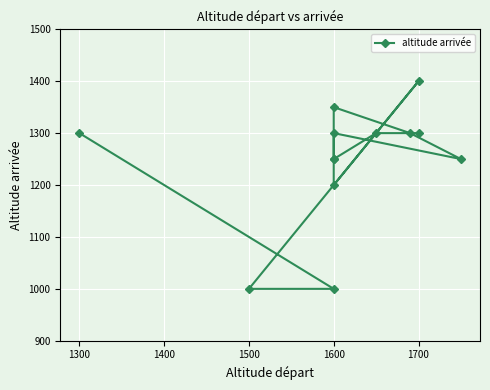

Where is the data nearest to the value 1200?

1600